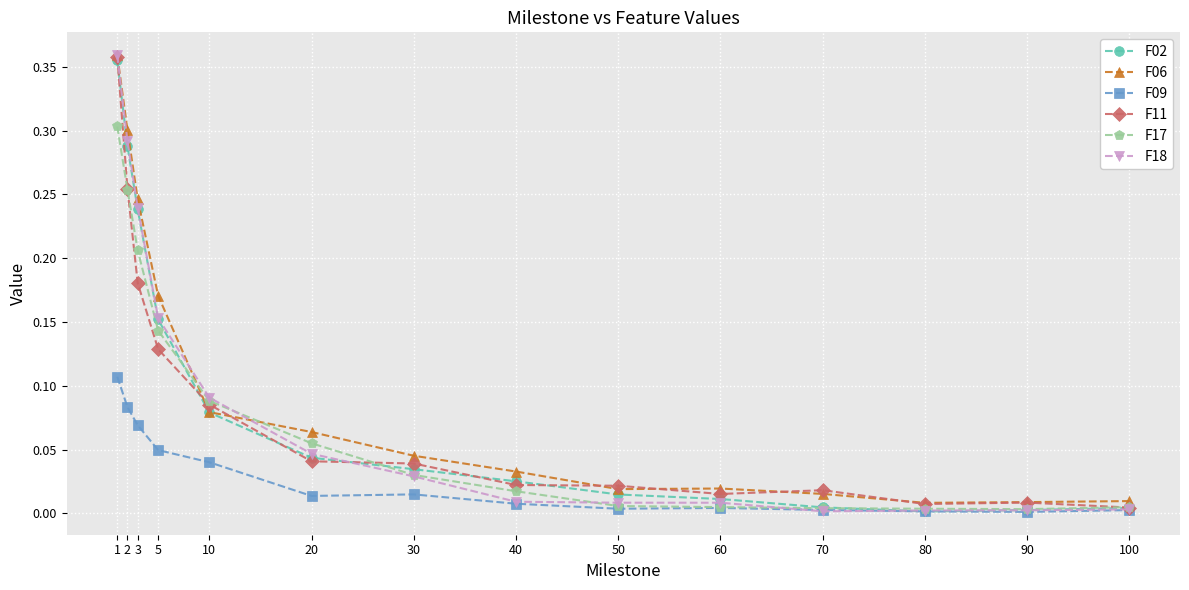

Is it true that F06 equals 0.0 at 80?

True